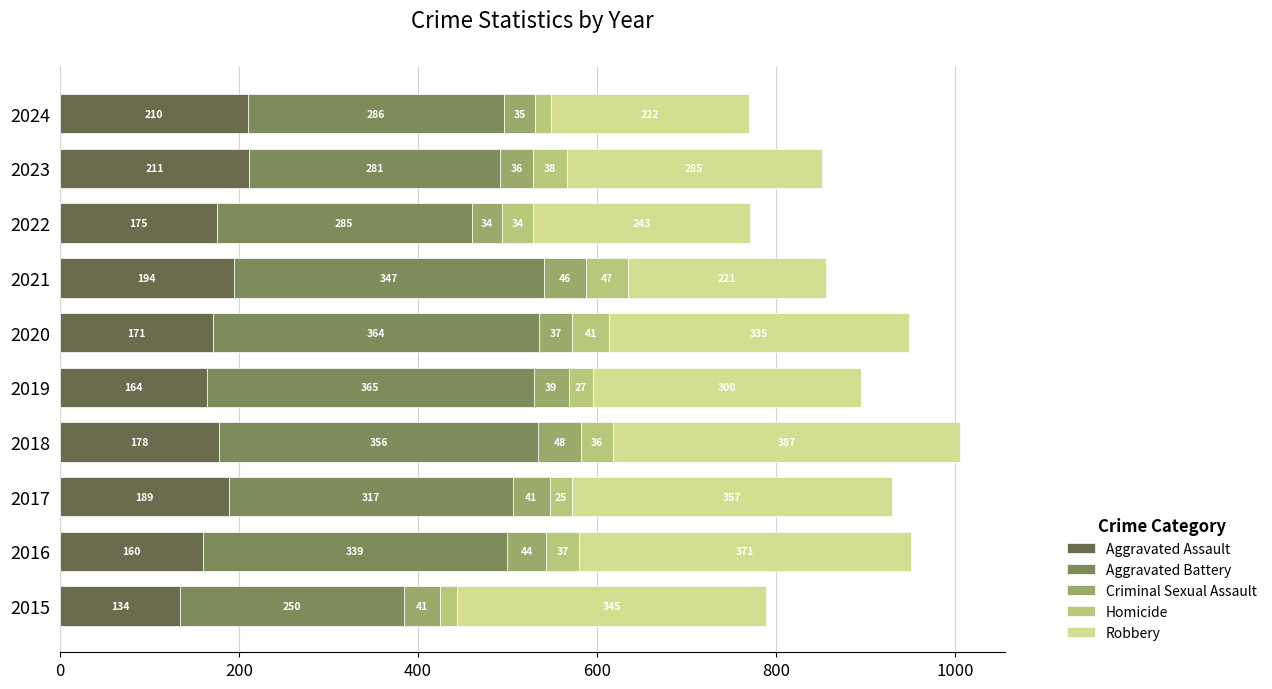

Reading left to right, list all the values displayed in this chart.

Aggravated Assault: 134	160	189	178	164	171	194	175	211	210
Aggravated Battery: 250	339	317	356	365	364	347	285	281	286
Criminal Sexual Assault: 41	44	41	48	39	37	46	34	36	35
Homicide: 19	37	25	36	27	41	47	34	38	17
Robbery: 345	371	357	387	300	335	221	243	285	222